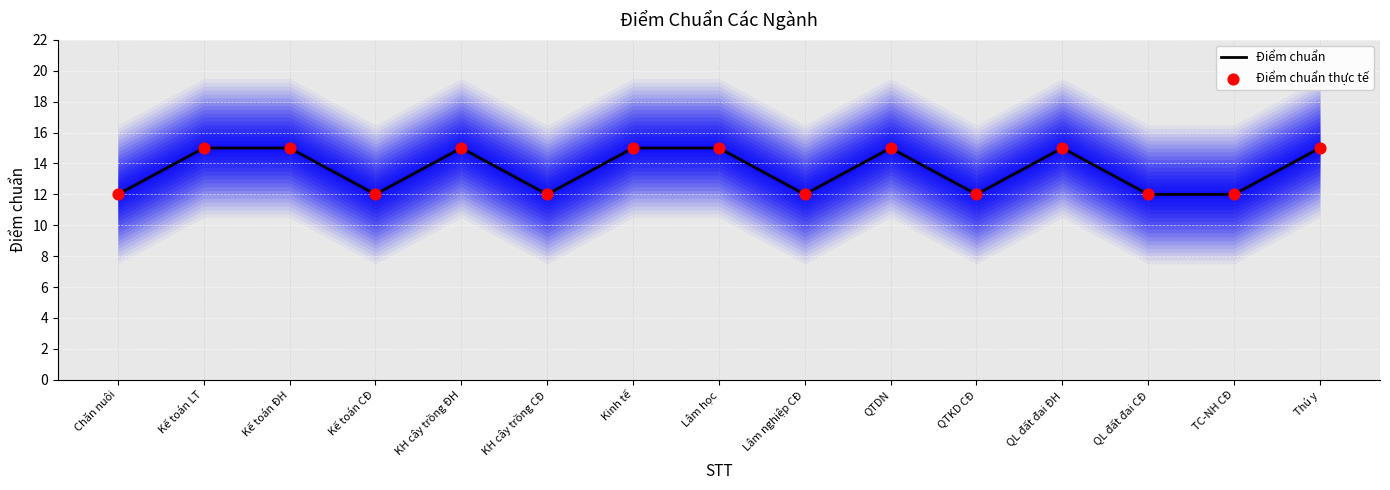

What is the total value across all series at TC-NH CĐ?

24